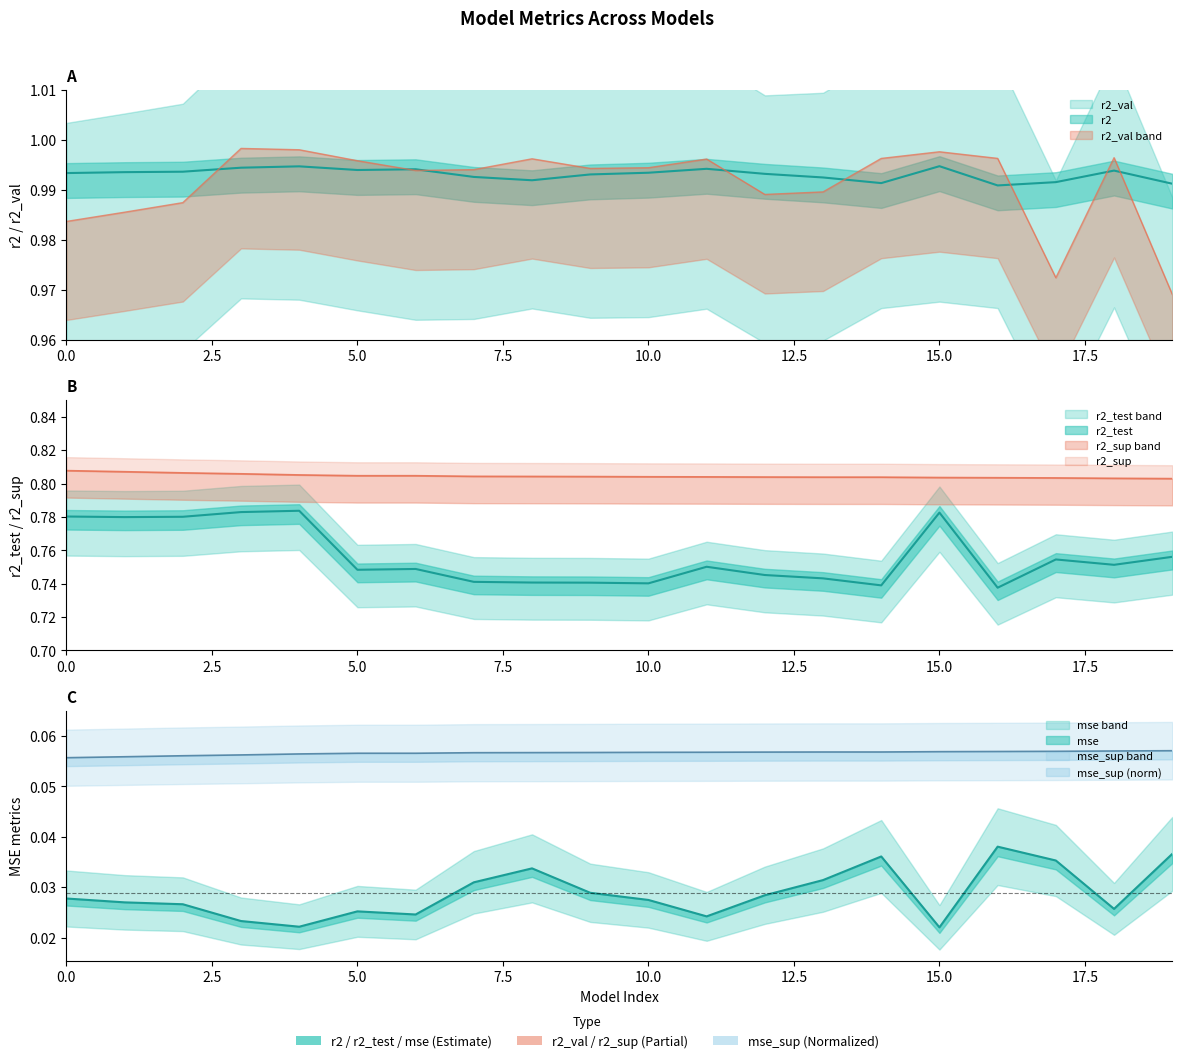

Which series has the largest total across all categories?

r2